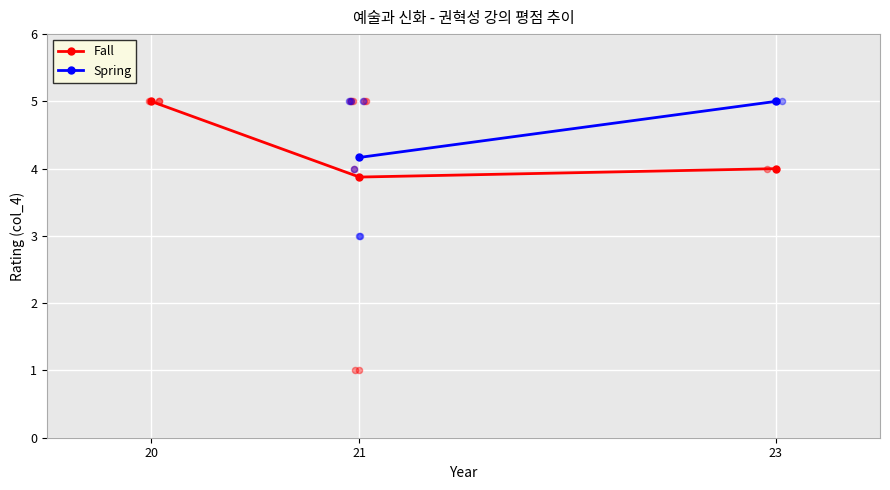

Which series reaches the maximum Y coordinate?

Fall